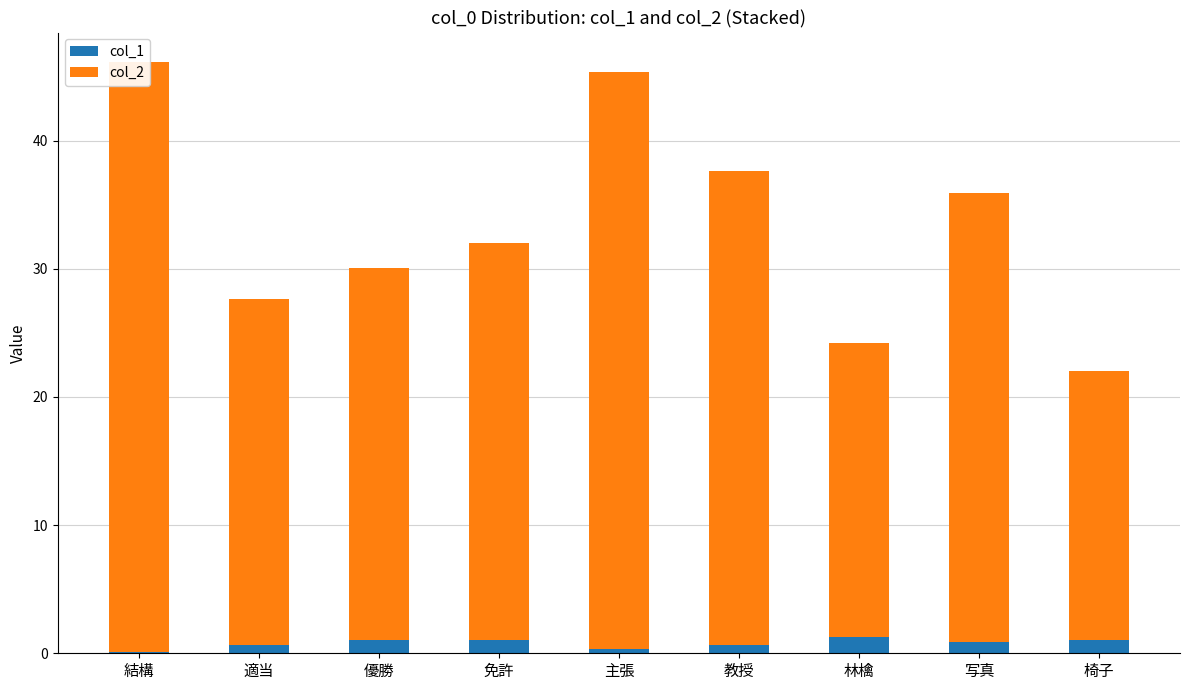

Reading left to right, transcribe all the data shown in this chart.

col_1: 0.1	0.6	1.0	1.0	0.4	0.6	1.2	0.9	1.0
col_2: 46.0	27.0	29.0	31.0	45.0	37.0	23.0	35.0	21.0